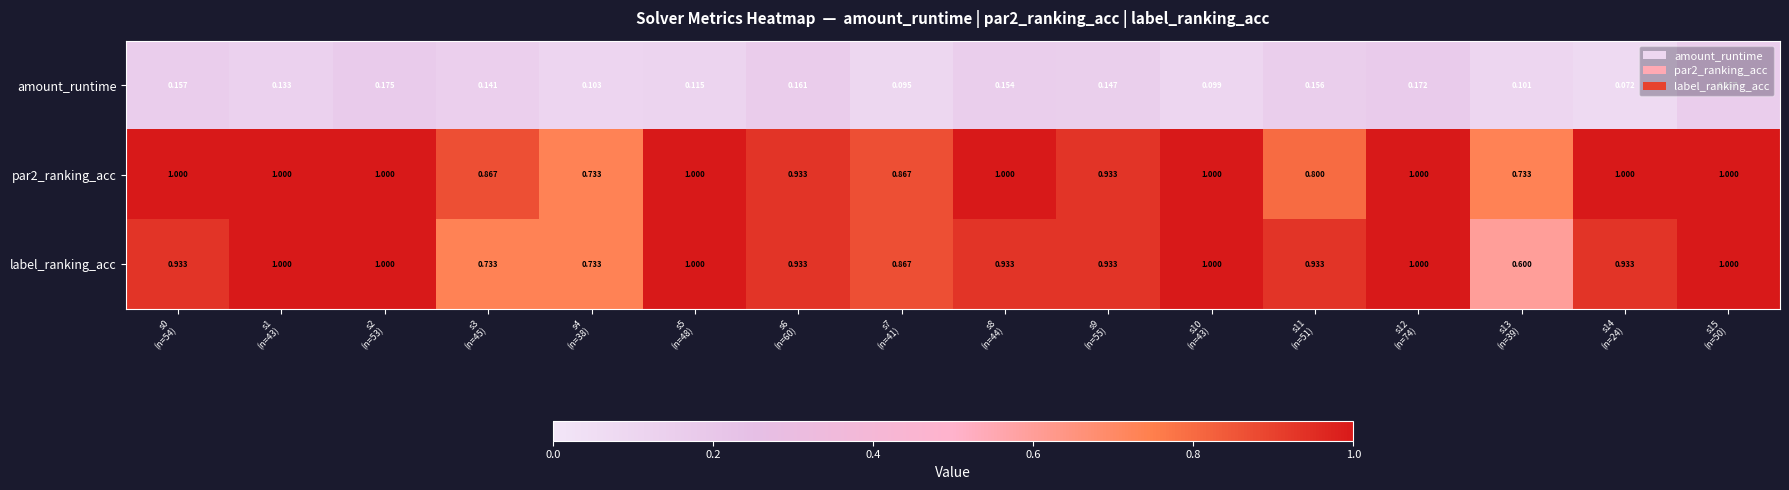

How many distinct data groups are displayed?

3